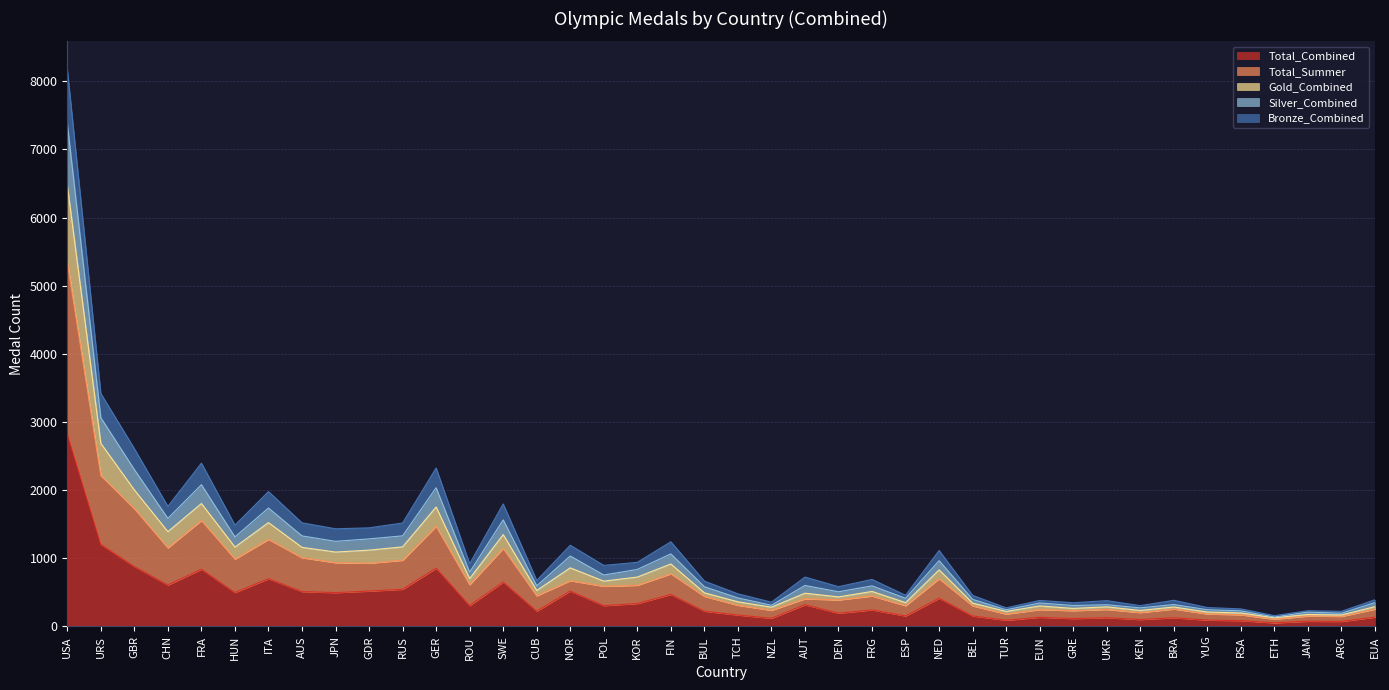

How many lines are shown in the chart?

5